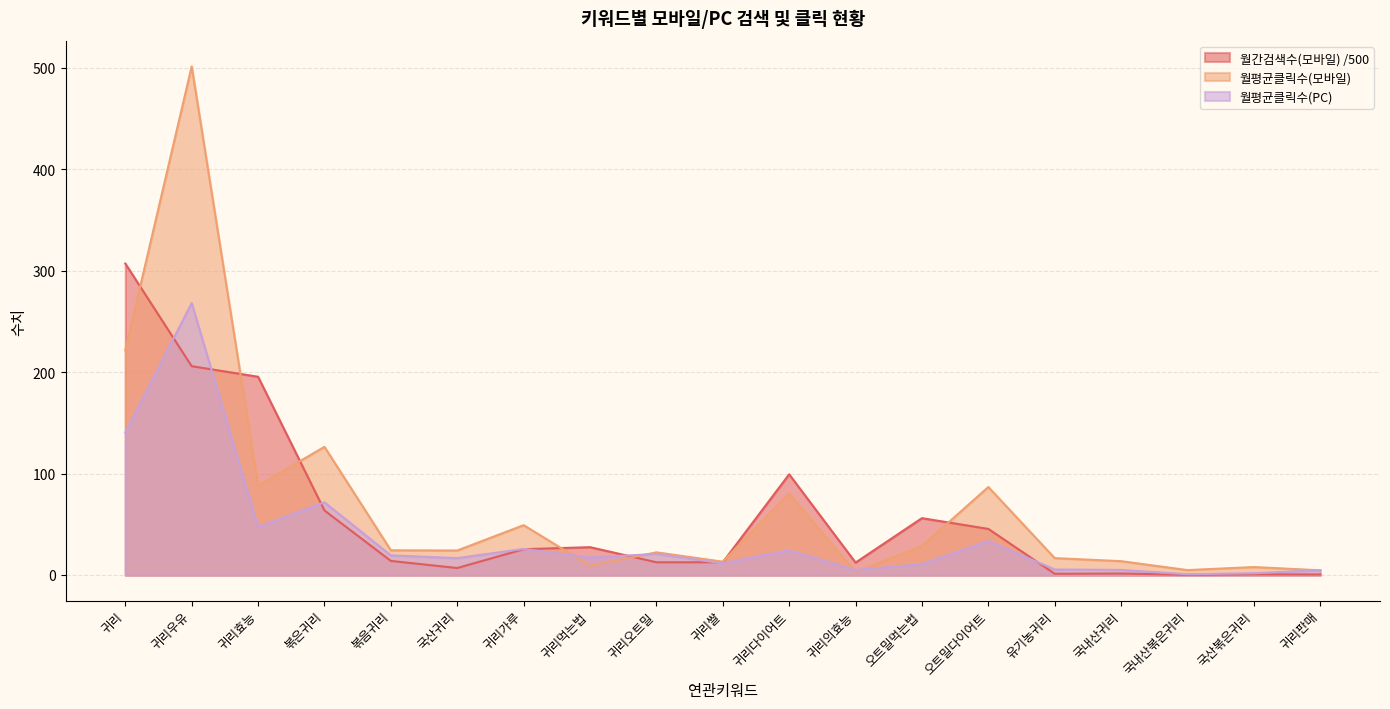

Which has a higher value, 귀리가루 or 볶은귀리?

볶은귀리